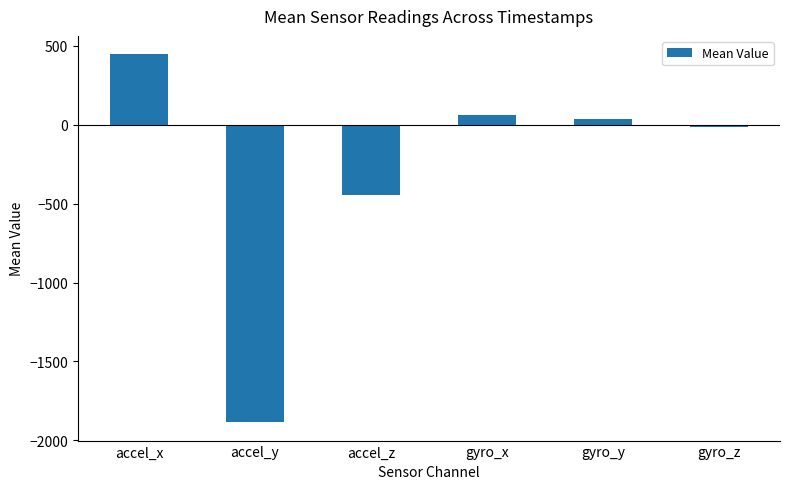

Reading left to right, what are all the values shown in this chart?

accel_x=446.6	accel_y=-1885.2	accel_z=-445.4	gyro_x=58.9	gyro_y=39.5	gyro_z=-13.7